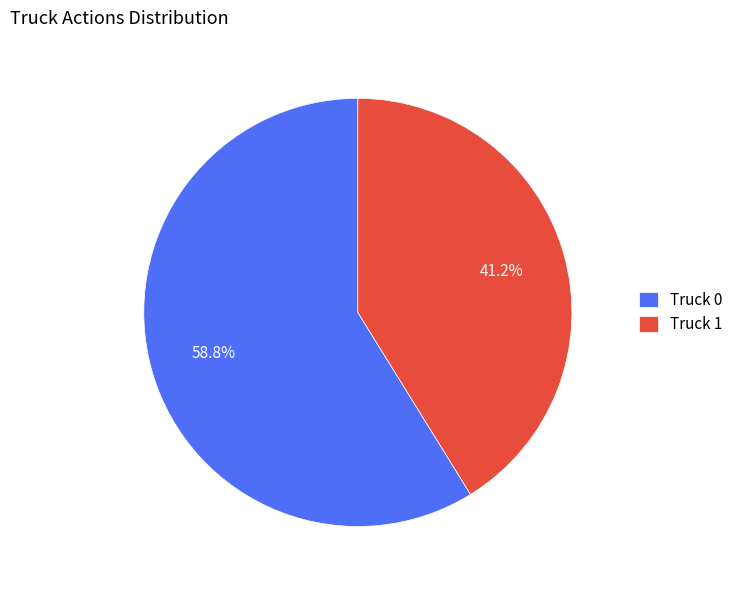

To the nearest percent, what is the combined percentage of Truck 1 and Truck 0?

100%